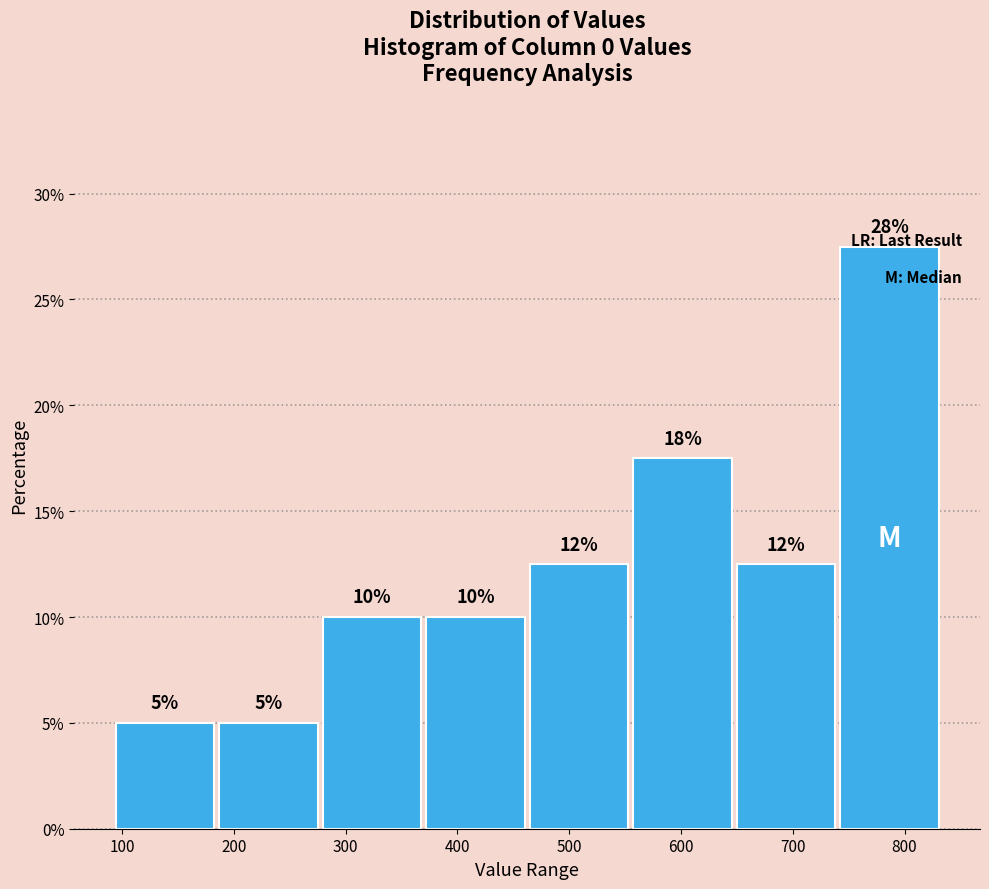

Which range on the x-axis has the tallest bar?

740 to 830